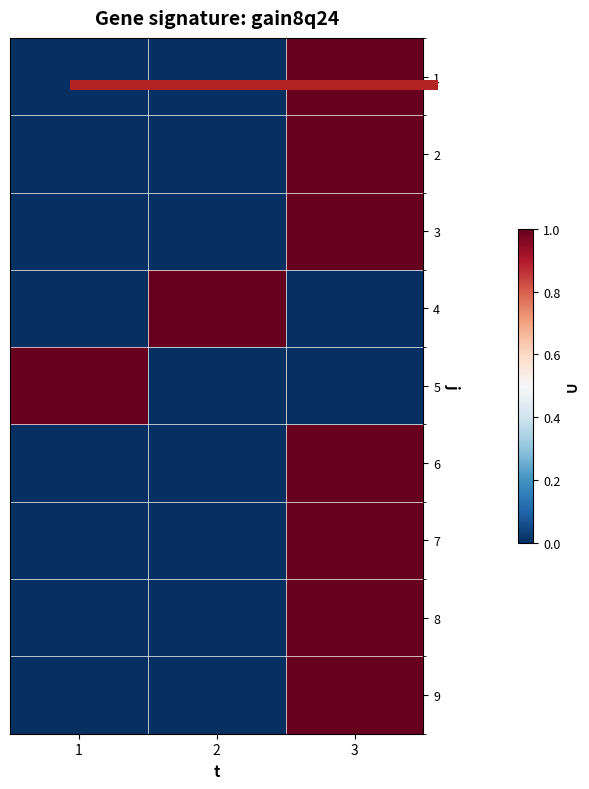

At which category does the chart reach its minimum across all series?

1